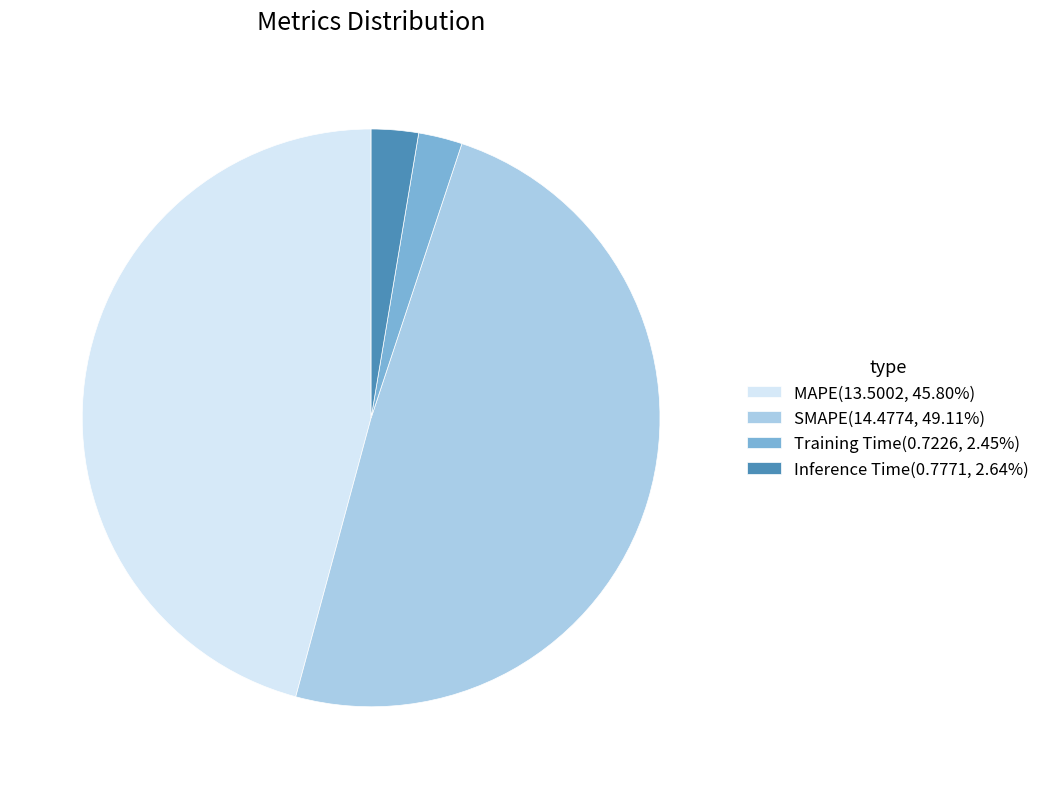

Does Inference Time(0.7771, 2.64%) account for over 50% of the chart?

No